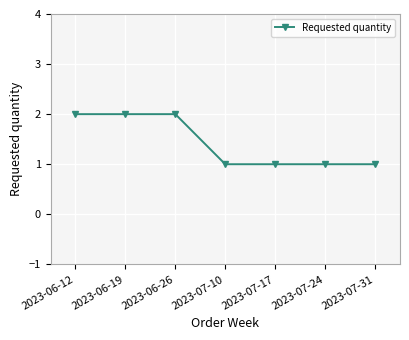

The chart shows a value of 3 at 2023-06-19. True or false?

False